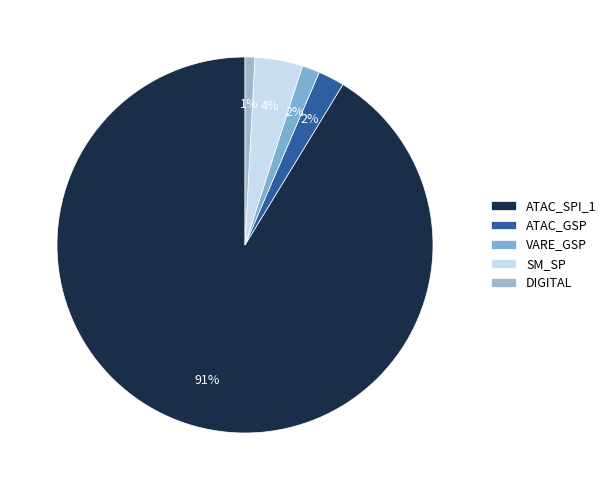

To the nearest percent, what is the difference between the largest and smallest slice percentages?

90%